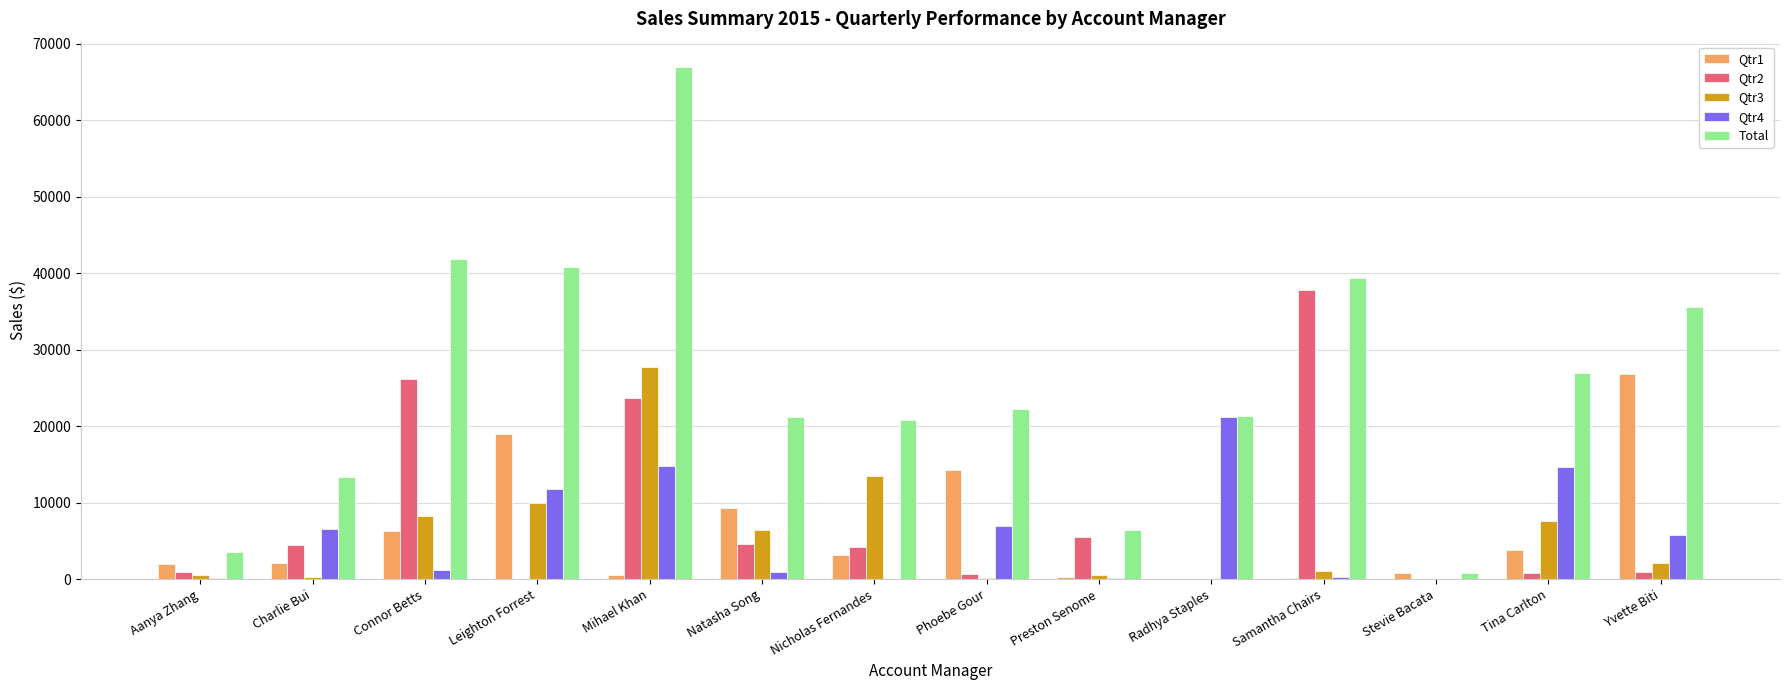

Which label corresponds to the largest value in the chart?

Mihael Khan